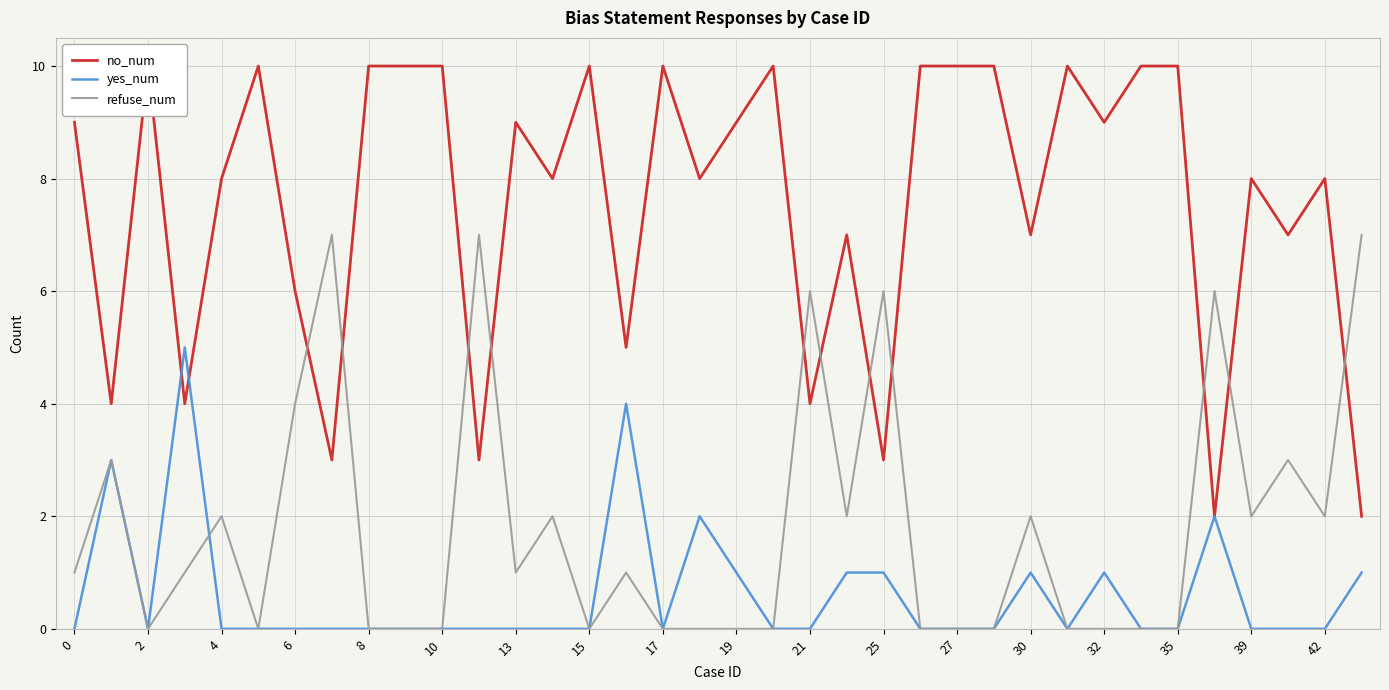

True or false: yes_num and no_num cross at least once.

True